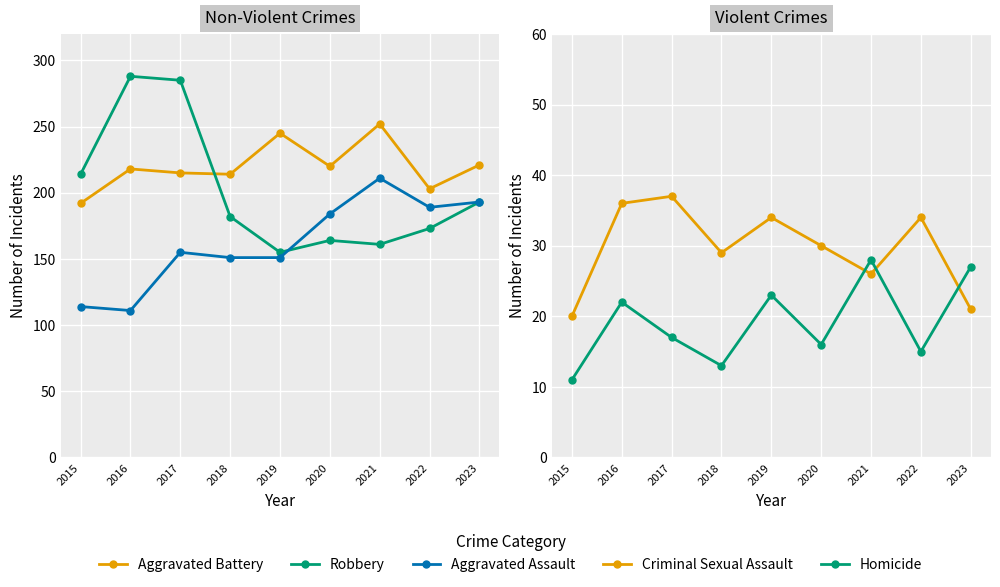

At which label is Robbery closest to 221?

2015